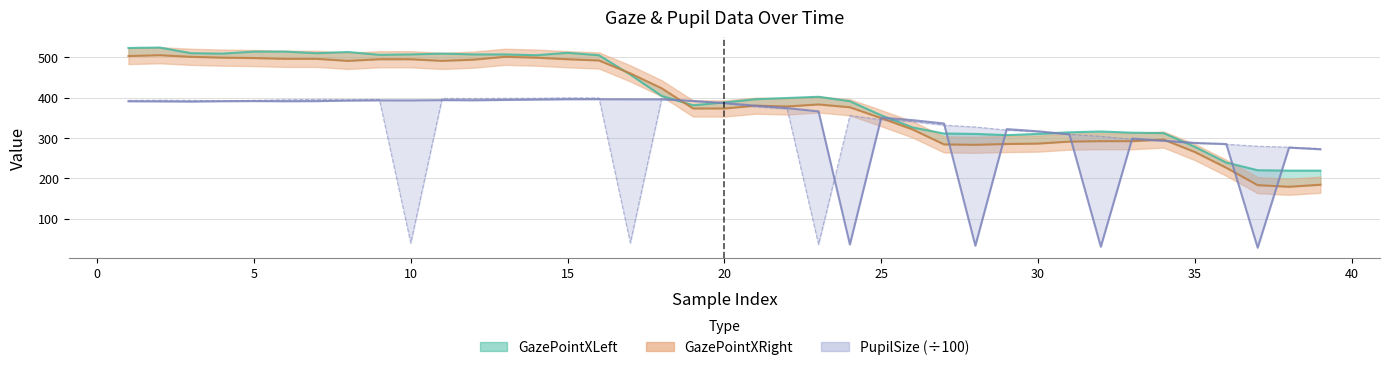

Does the chart have visible grid lines?

Yes